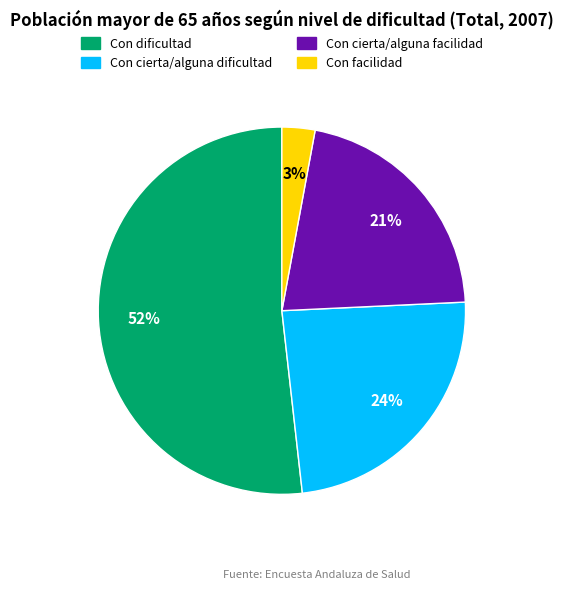

Which category has the biggest portion of the pie?

Con dificultad